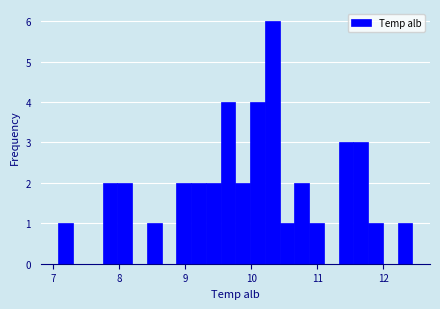

Read against the x-axis, roughly where is the centre of the tallest bar?

10.3